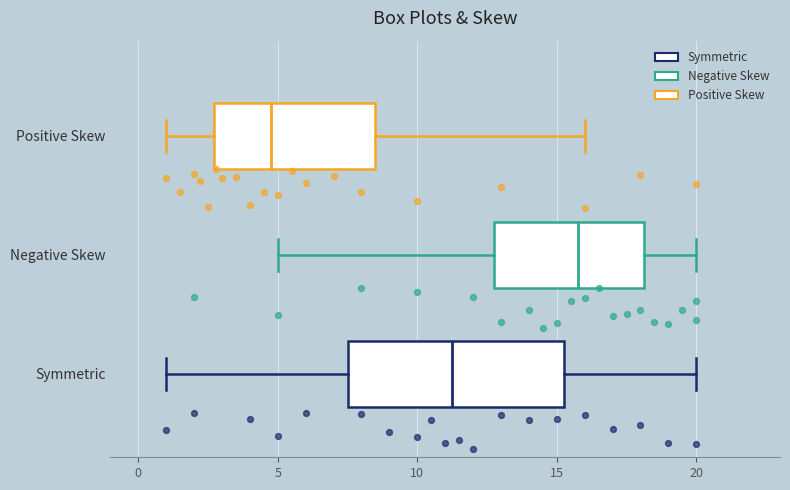

Reading bottom to top, transcribe this box plot: for each box, give where its median line is, the range the box spans, and where its two whiskers end, as read against the x-axis. The values are not printed on the chart, so give them approximately, as read against the axis.

Symmetric: median 11.5, box 7.5 to 15.5, whiskers 1.0 to 20.0
Negative Skew: median 16.0, box 13.0 to 18.0, whiskers 5.0 to 20.0
Positive Skew: median 5.0, box 2.5 to 8.5, whiskers 1.0 to 16.0